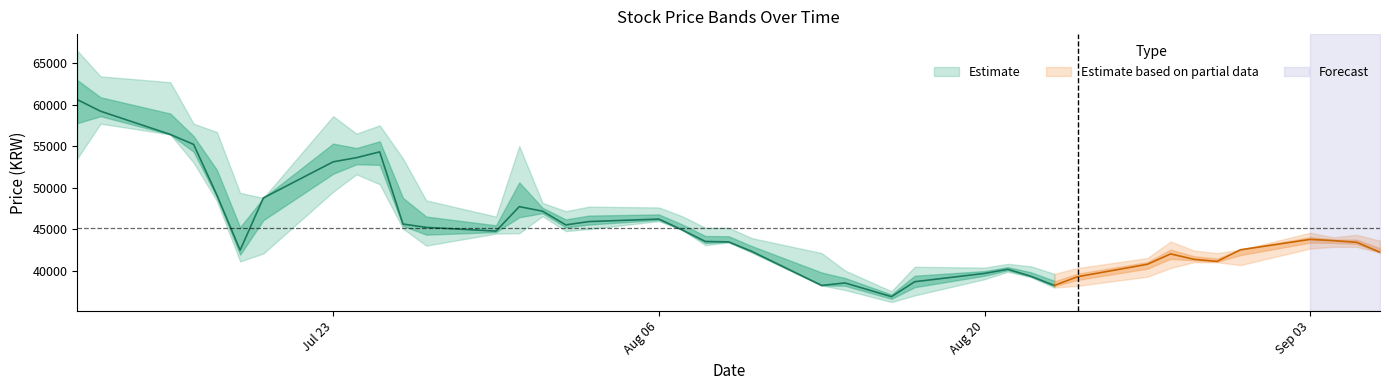

Reading left to right, transcribe all the data shown in this chart.

High: 0=66500	1=63400	2=62700	3=57700	4=56700	5=49350	6=48750	7=58600	8=56500	9=57500	10=53500	11=48450	12=46500	13=55000	14=48150	15=47150	16=47700	17=47600	18=46550	19=45150	20=45150	21=43900	22=42100	23=40000	24=37500	25=40450	26=40350	27=40800	28=40500	29=39600	30=40300	31=41500	32=43500	33=42400	34=42100	35=42500	36=44550	37=44000	38=44300	39=43600
Low: 0=53500	1=57700	2=56400	3=53000	4=48400	5=41100	6=42050	7=49500	8=51600	9=50400	10=45050	11=43000	12=44450	13=44500	14=46550	15=44750	16=45000	17=45950	18=44900	19=43050	20=43400	21=42150	22=38200	23=37650	24=36200	25=37000	26=38950	27=39850	28=39200	29=37950	30=38150	31=39250	32=40300	33=41000	34=41000	35=40650	36=42650	37=42850	38=42850	39=42150
Close: 0=60600	1=59200	2=56400	3=55200	4=49100	5=42450	6=48750	7=53100	8=53600	9=54300	10=45600	11=45200	12=44750	13=47700	14=47150	15=45500	16=45900	17=46200	18=44900	19=43500	20=43450	21=42300	22=38200	23=38500	24=36850	25=38650	26=39650	27=40150	28=39300	29=38200	30=39250	31=40750	32=42000	33=41350	34=41100	35=42500	36=43750	37=43600	38=43400	39=42200